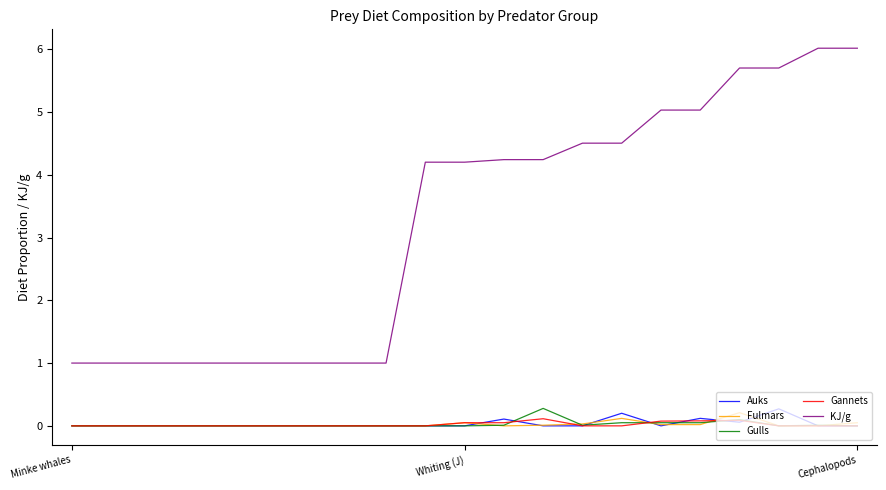

True or false: KJ/g and Fulmars intersect in this chart.

False